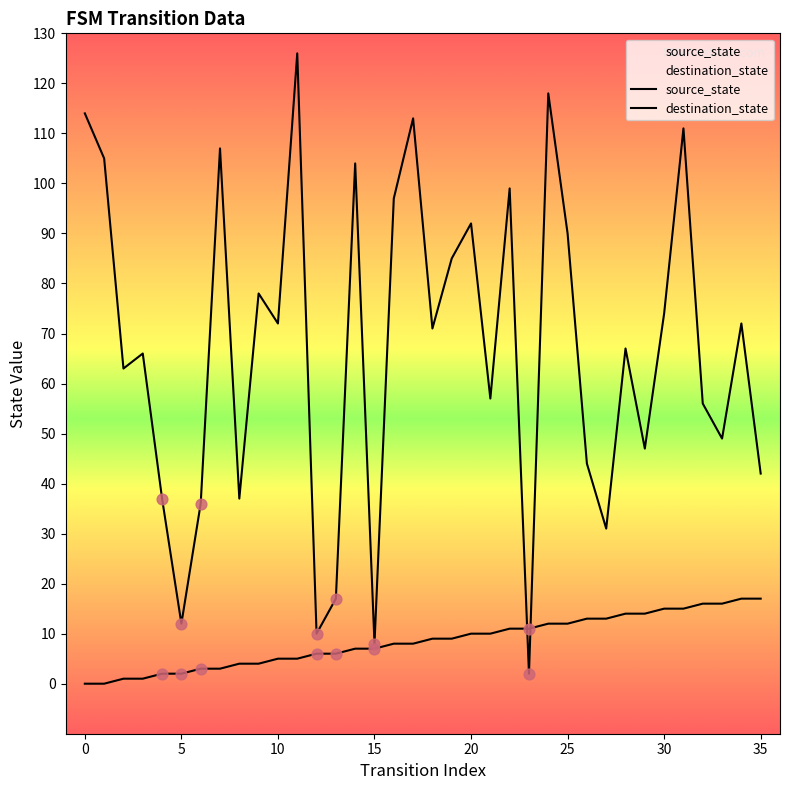

Which series reaches the minimum Y coordinate?

source_state